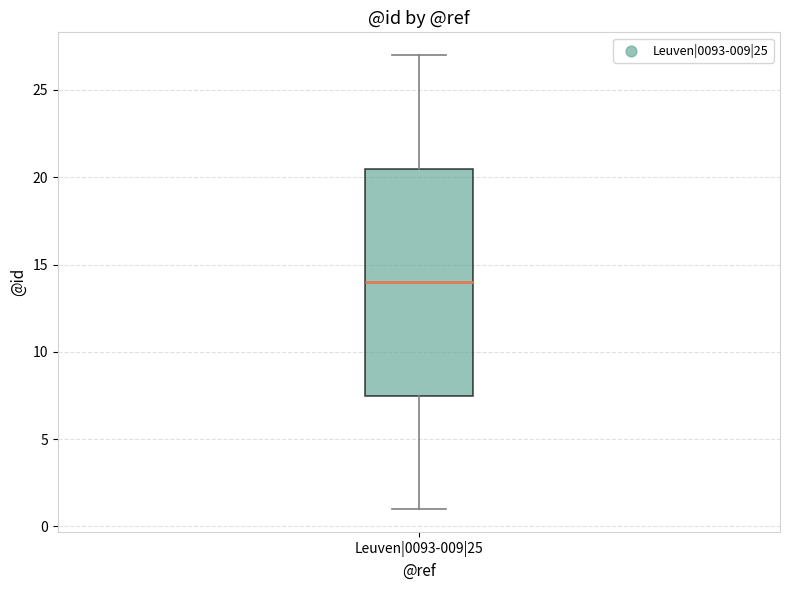

Transcribe this box plot: give where the median line is, the range the box spans, and where the two whiskers end, as read against the y-axis. The values are not printed on the chart, so give them approximately, as read against the axis.

median 14.0, box 7.5 to 20.5, whiskers 1.0 to 27.0